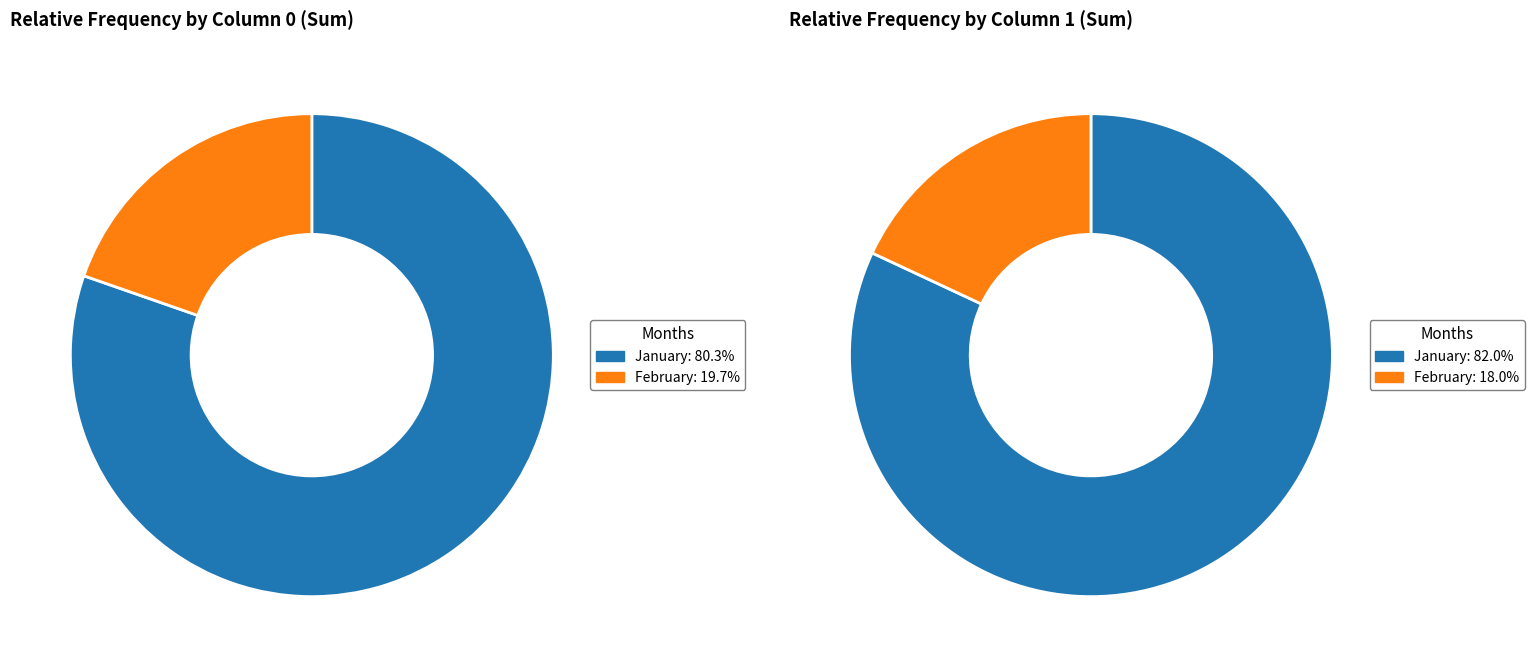

Is it true that 17 is 2% of the pie?

True